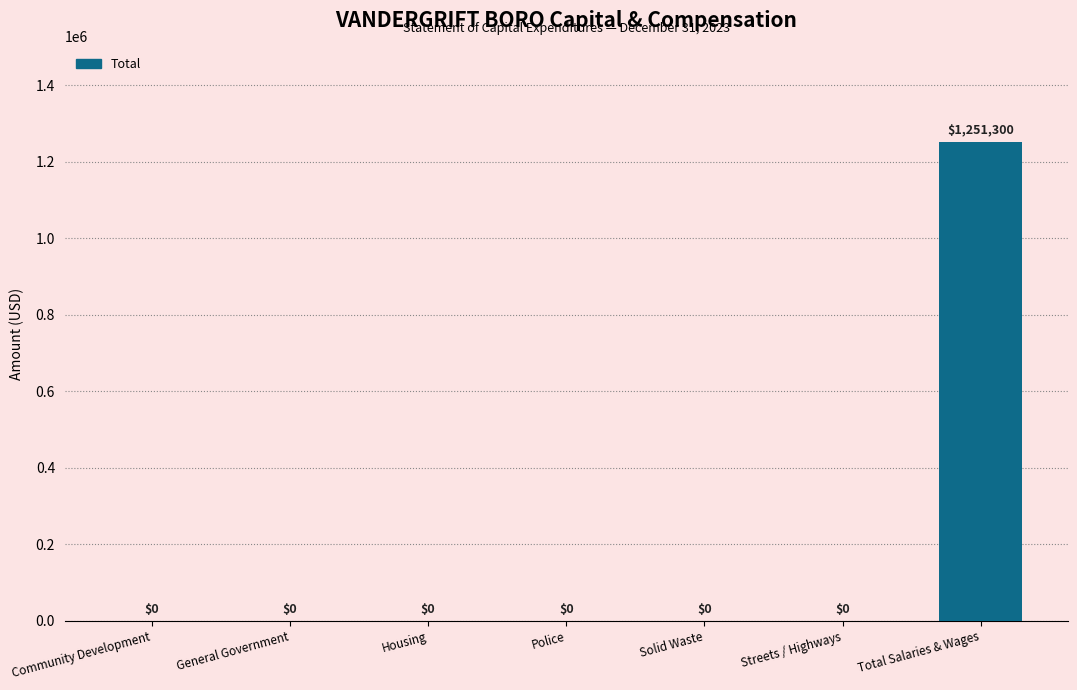

Count the number of data series in this chart.

1